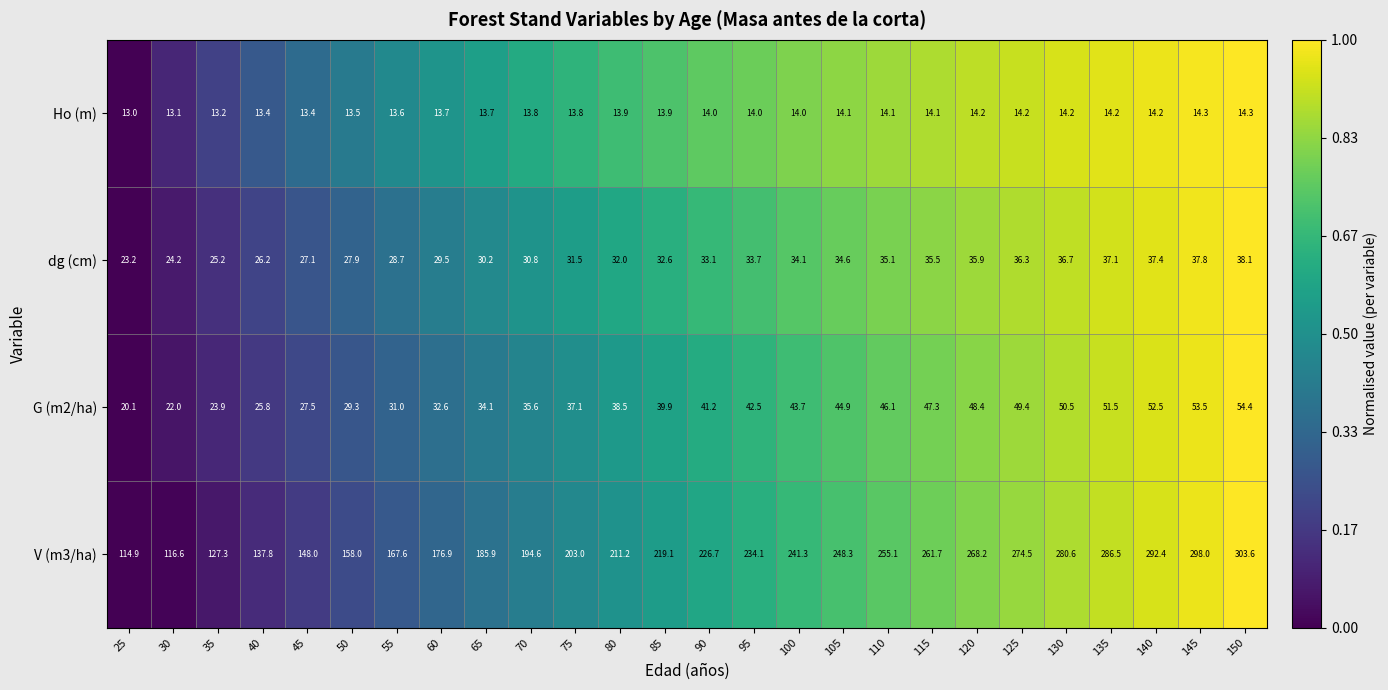

Is it true that dg (cm) equals 14.7 at 120?

False